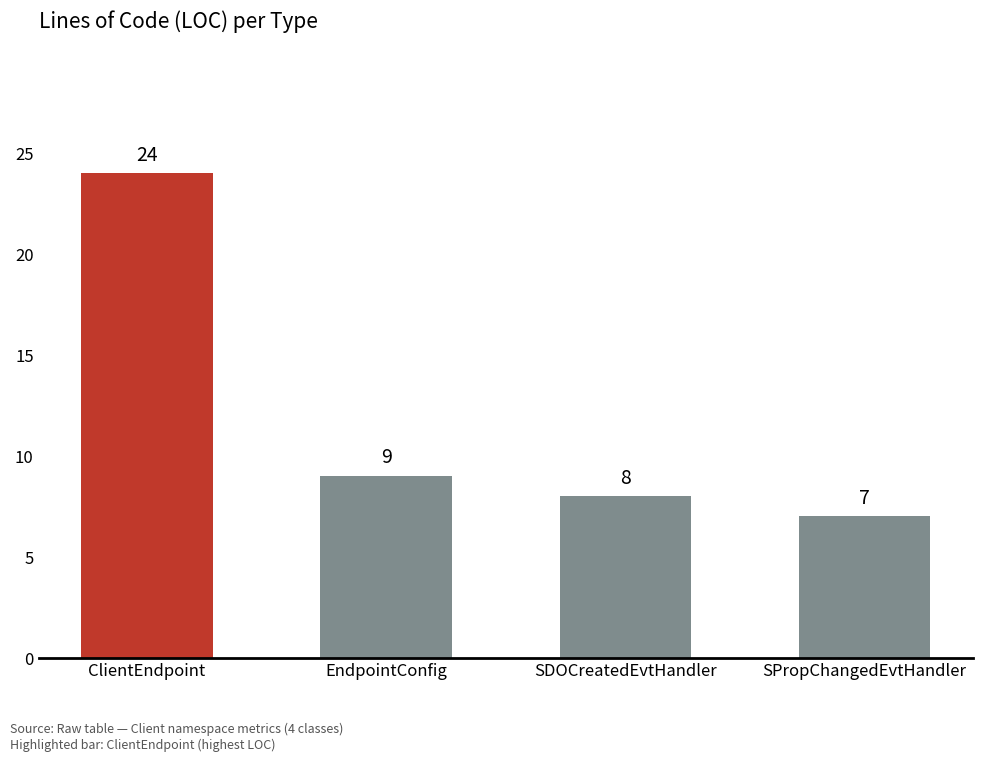

List the labels in order of value, largest first.

ClientEndpoint, EndpointConfig, SDOCreatedEvtHandler, SPropChangedEvtHandler